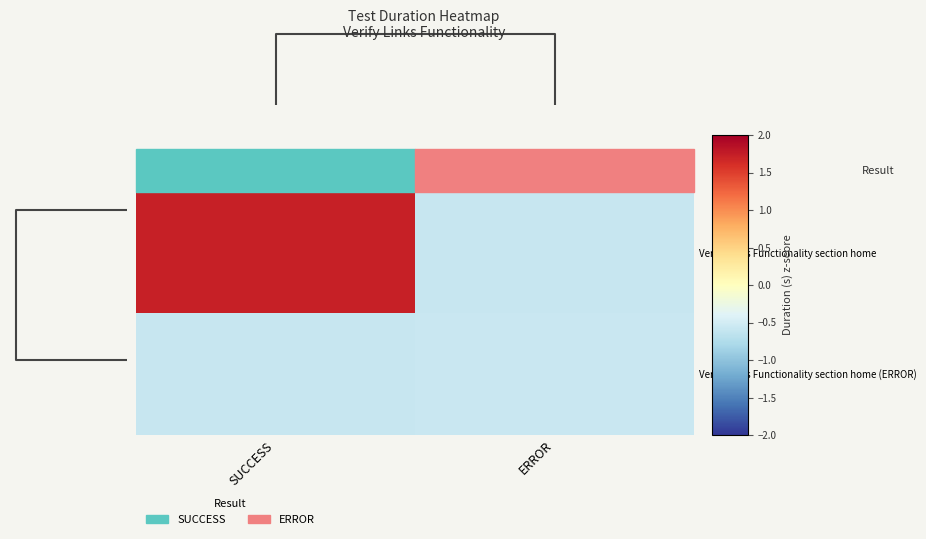

Reading left to right, transcribe all the data shown in this chart.

Verify Links Functionality section home: SUCCESS=1.7	ERROR=-0.6
Verify Links Functionality section home (ERROR): SUCCESS=-0.6	ERROR=-0.6